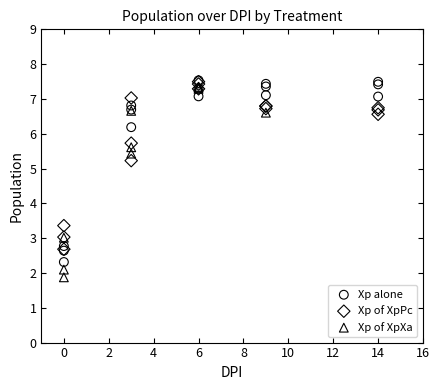

What are all the series names shown in the legend?

Xp alone, Xp of XpPc, Xp of XpXa